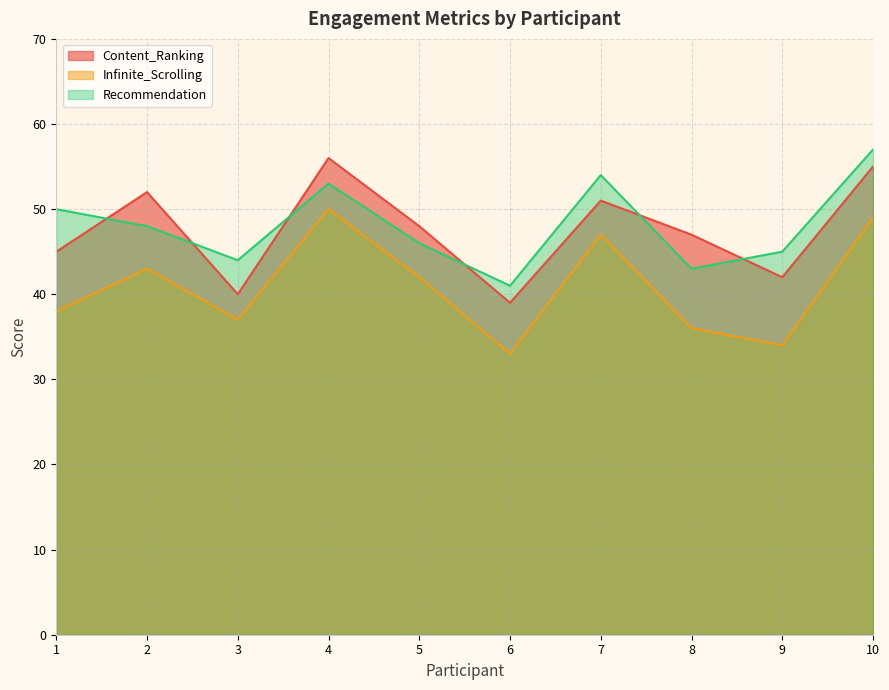

How many interior local valleys does the Infinite_Scrolling series have?

3